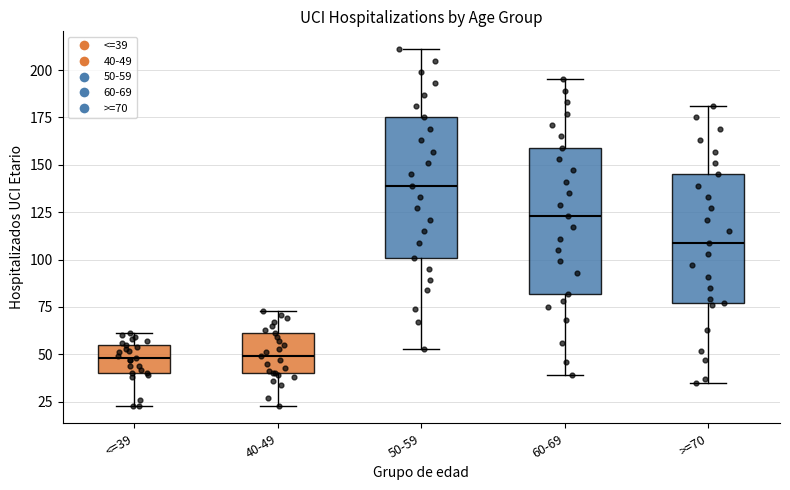

Where is the upper edge of the box for <=39 on the y-axis? The values are not printed on the chart, so give them approximately, as read against the axis.

55